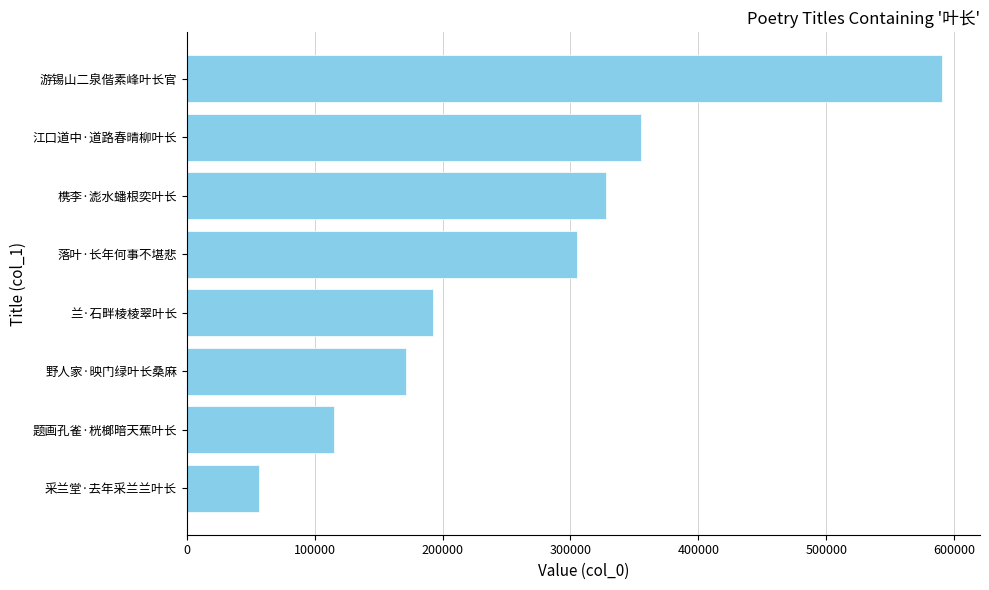

Reading bottom to top, transcribe all the data shown in this chart.

56292	114992	171144	192721	305471	328194	354893	590757